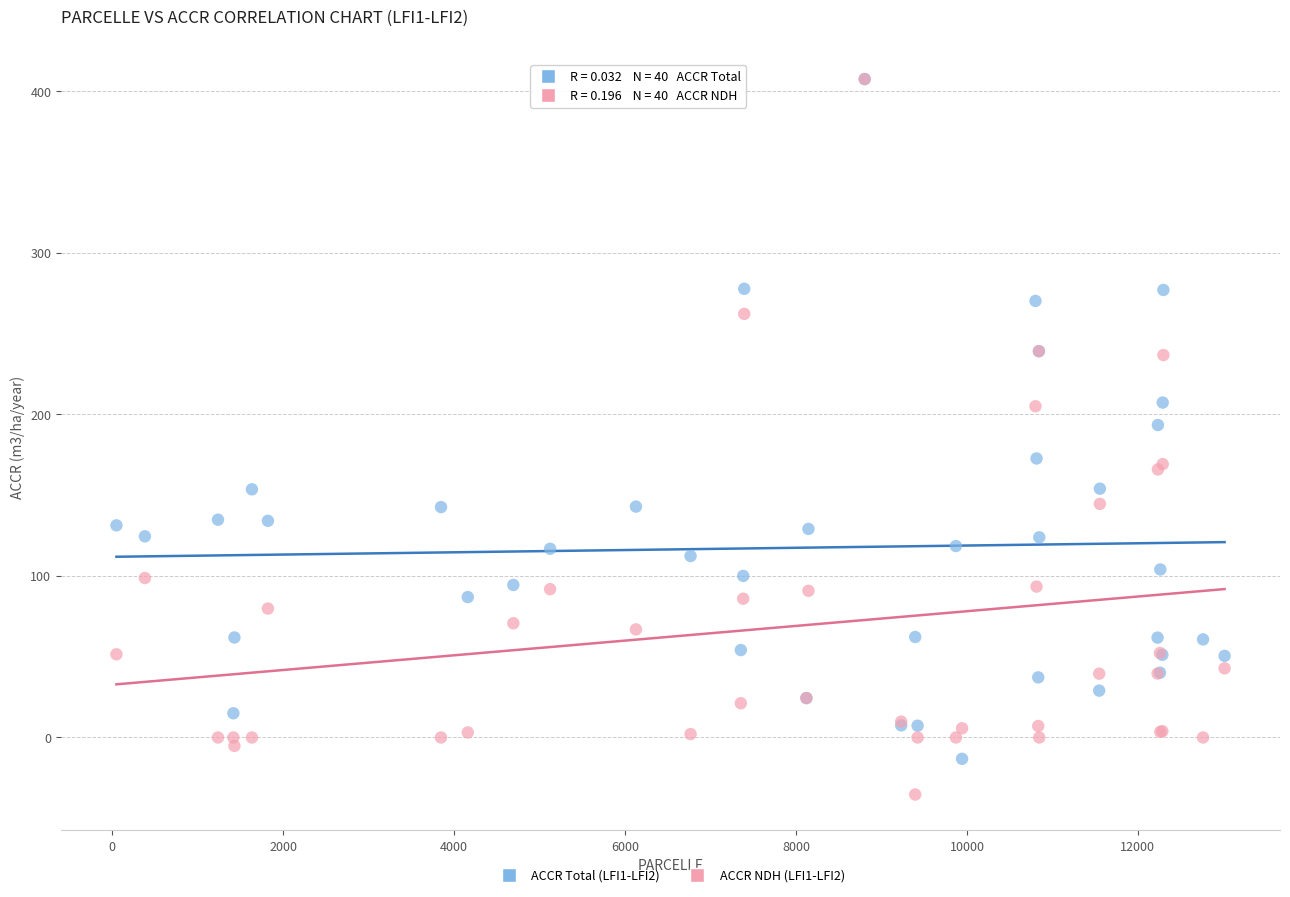

Across all series, what Y value is closest to 186?

193.4